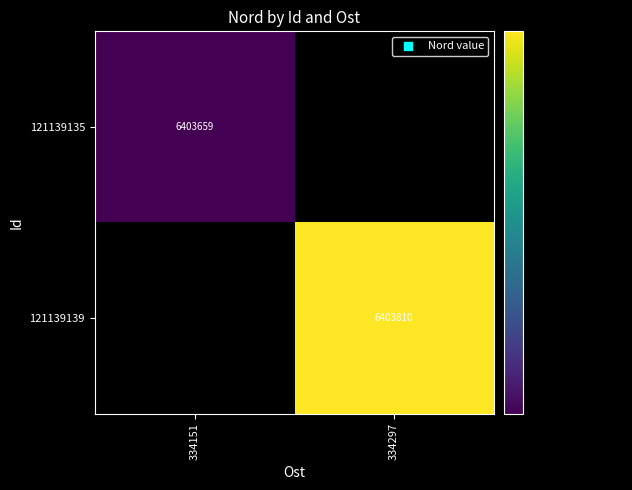

How many data points does each series have?

2